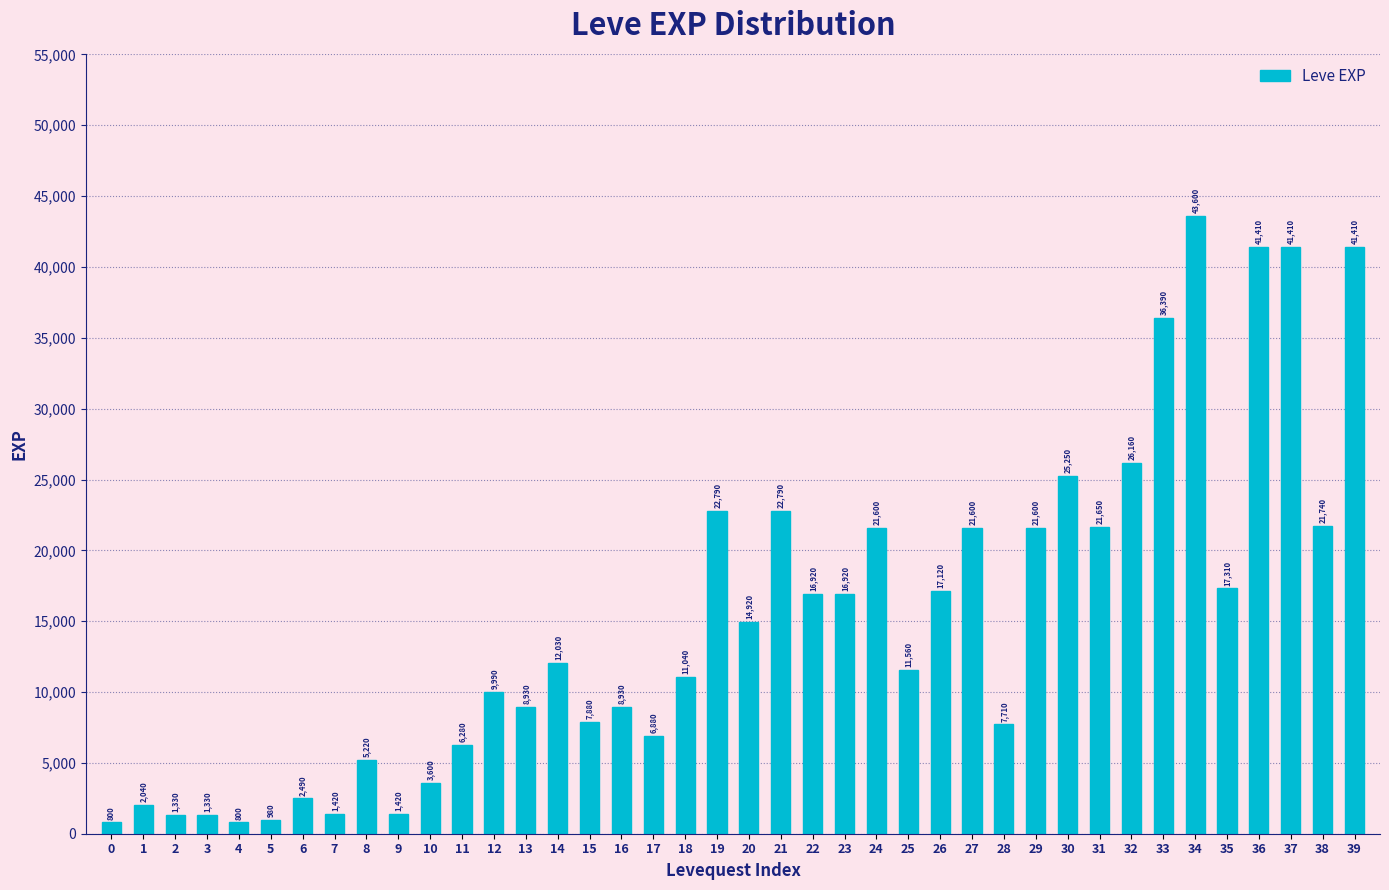

Are the bars grouped side by side (vs. stacked)?

No